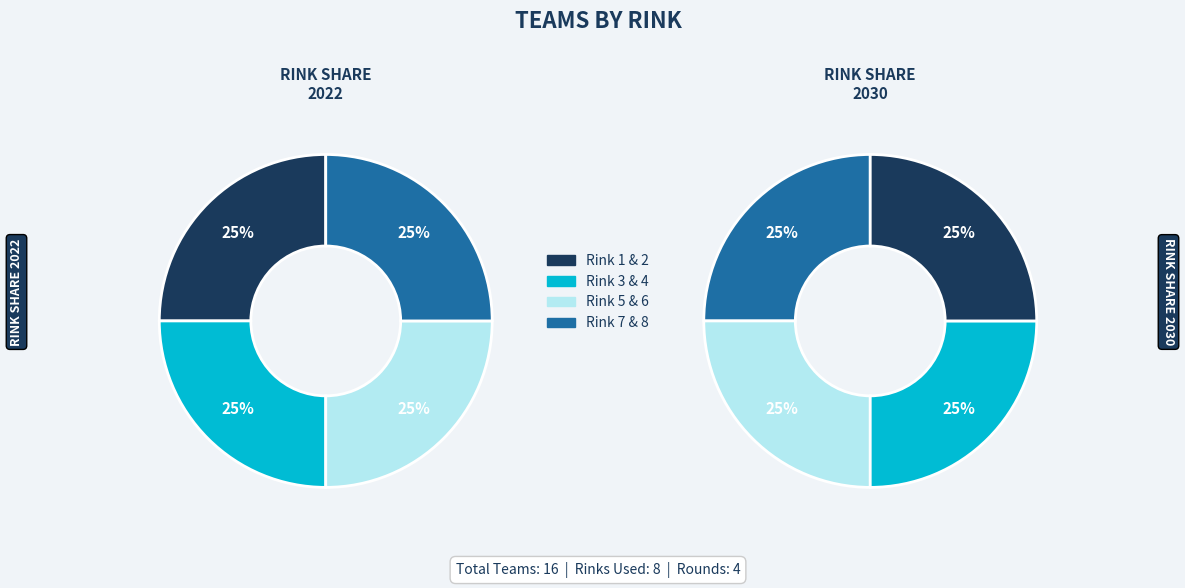

How many segments does this pie chart have?

8